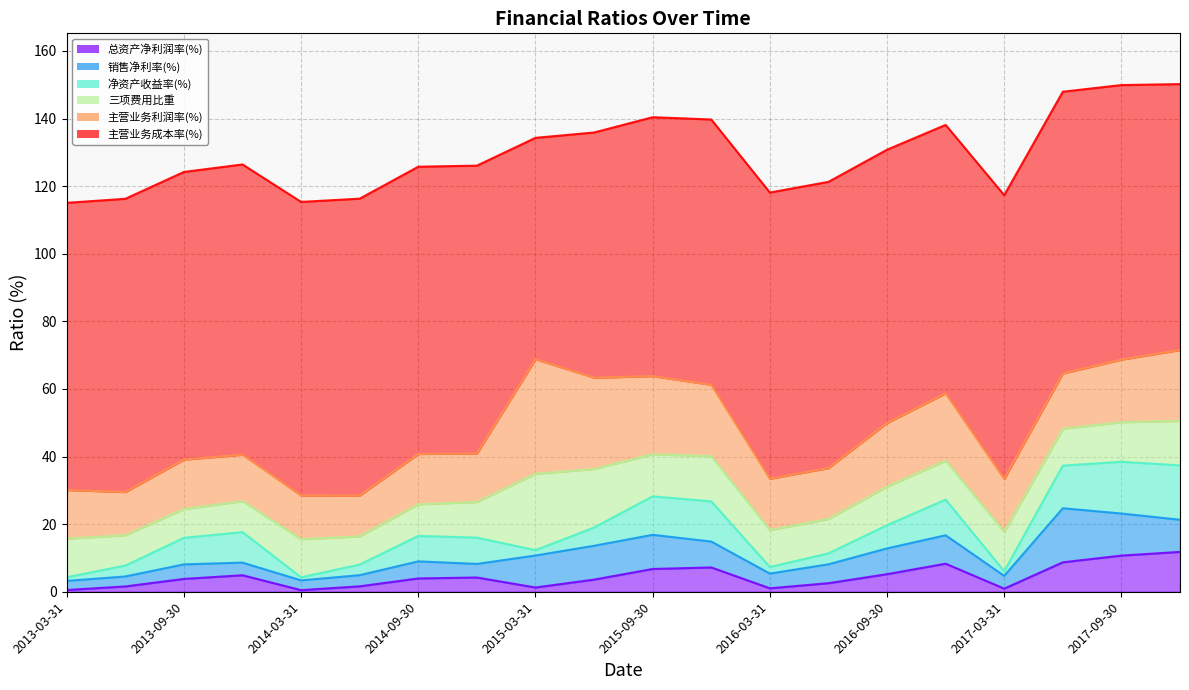

Is the value of 总资产净利润率(%) at 2016-12-31 greater than the value of 净资产收益率(%) at 2013-12-31?

No